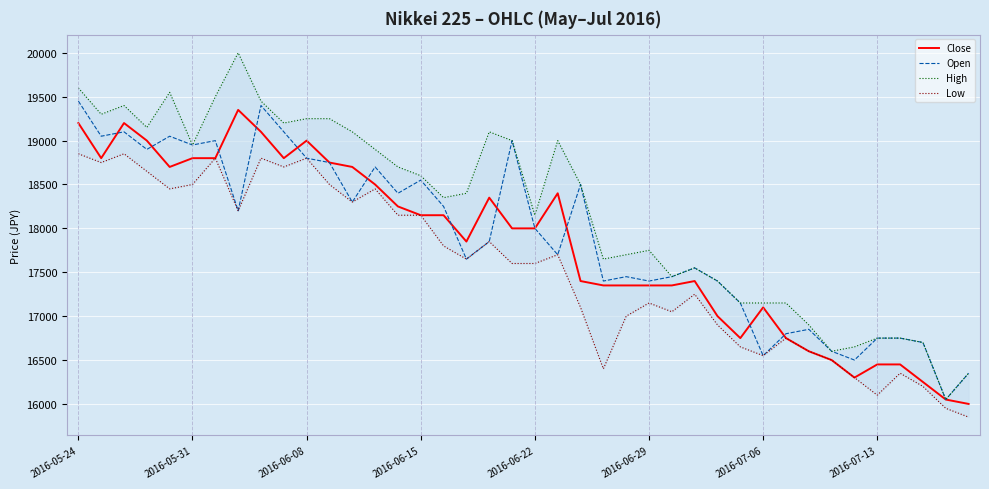

True or false: High and Close intersect in this chart.

False